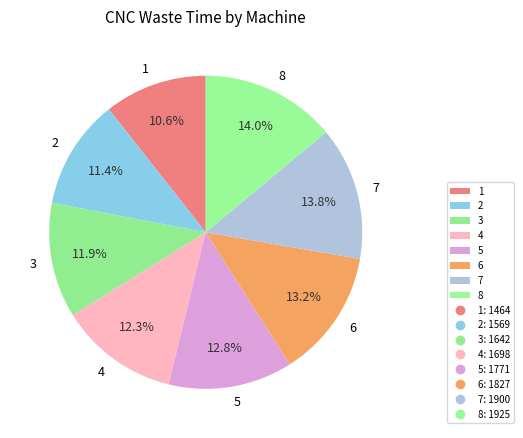

Approximately how many times larger is the value at 6 compared to 4?

1.1